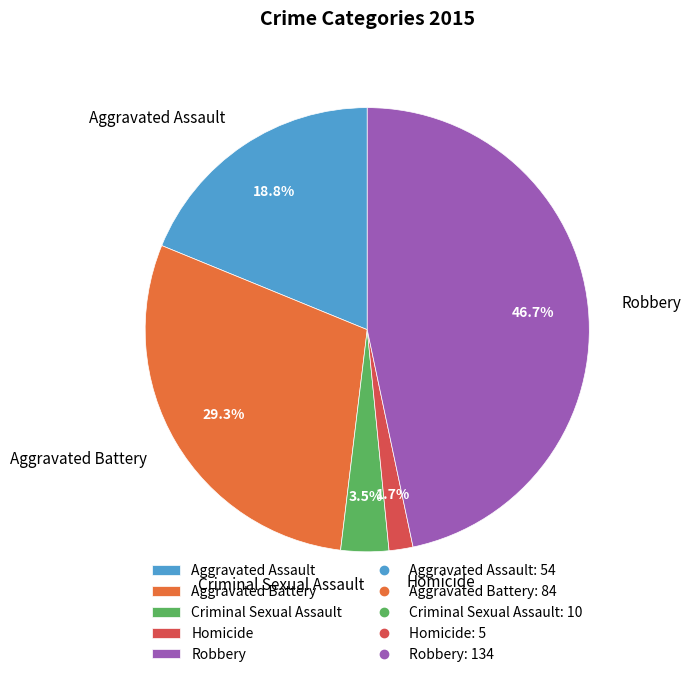

Rank the categories by value from highest to lowest.

Robbery, Aggravated Battery, Aggravated Assault, Criminal Sexual Assault, Homicide